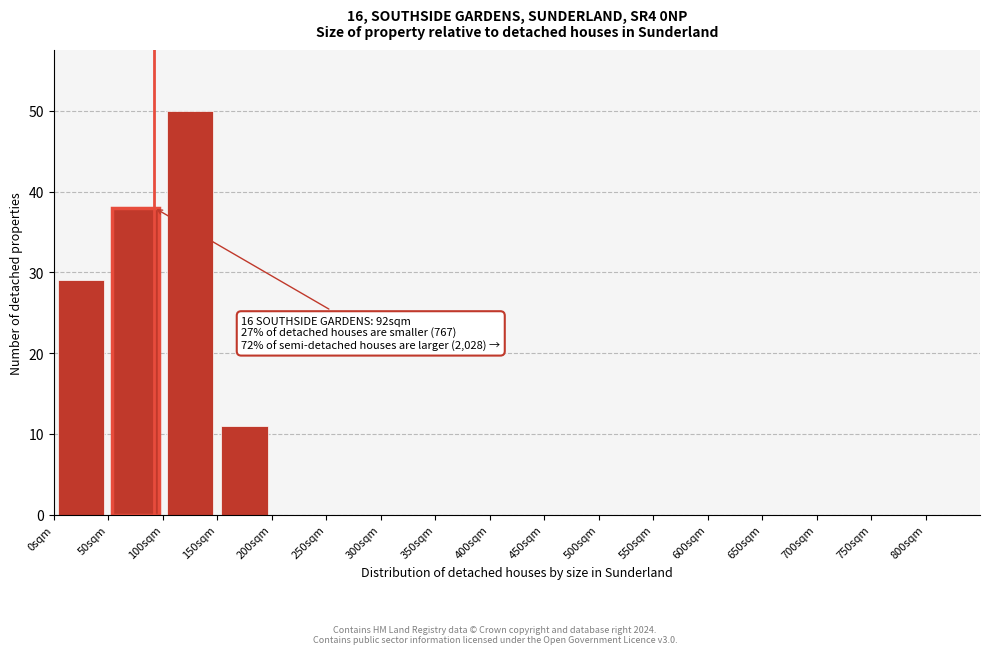

Which range on the x-axis has the tallest bar?

100 to 150